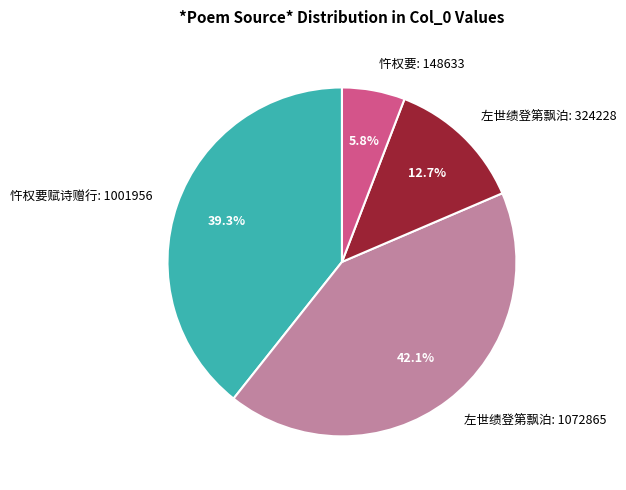

Do 左世绩登第飘泊: 1072865 and 忤权要: 148633 together represent more than half of the pie?

No